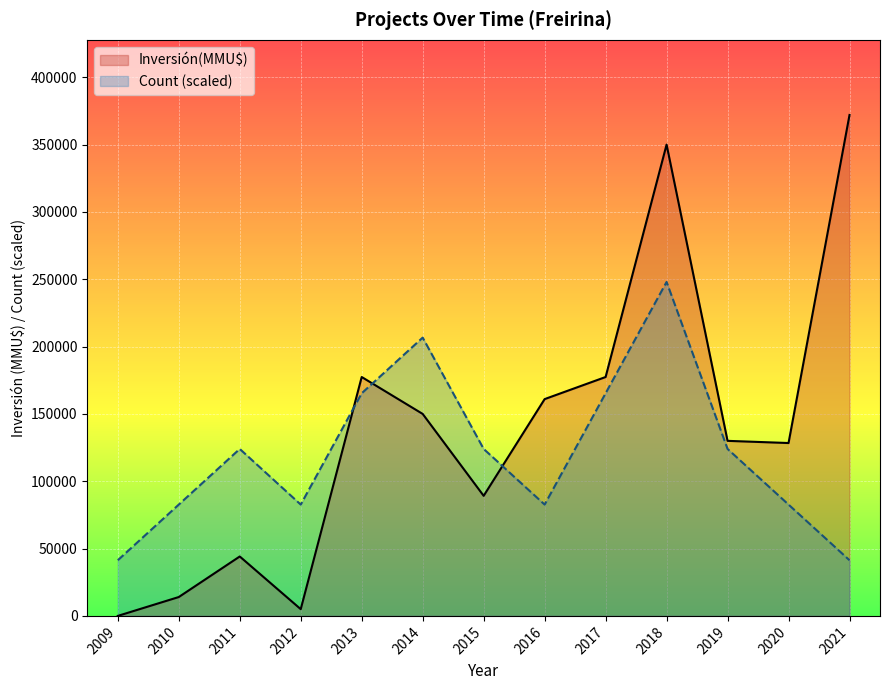

Rank the categories by Count value from lowest to highest.

2009, 2021, 2010, 2012, 2016, 2020, 2011, 2015, 2019, 2013, 2017, 2014, 2018